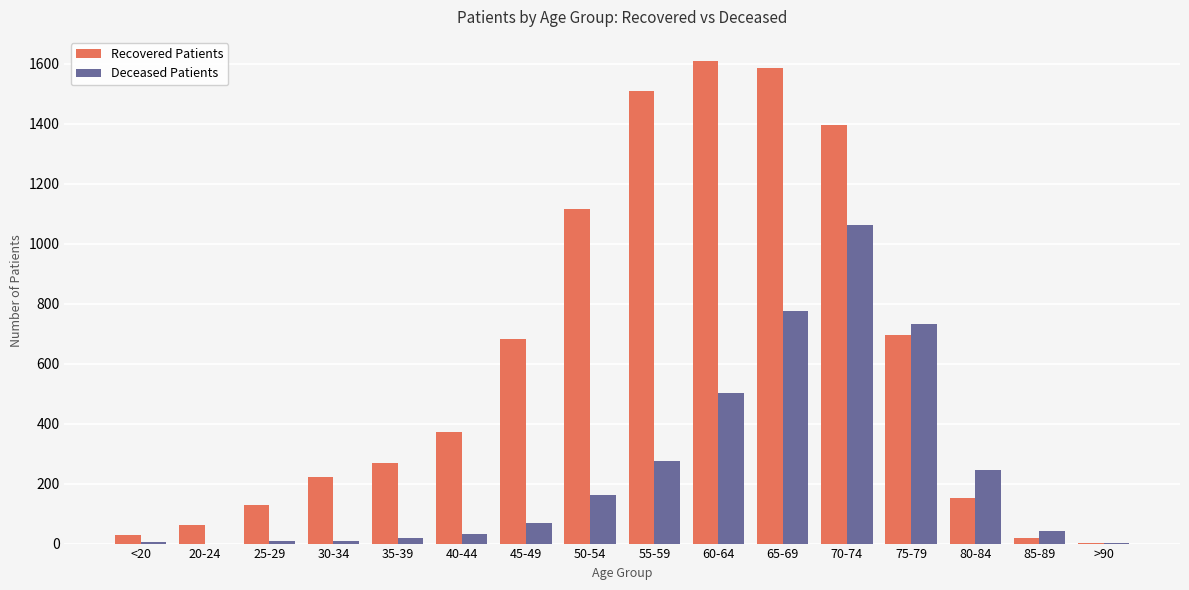

How many distinct data groups are displayed?

2